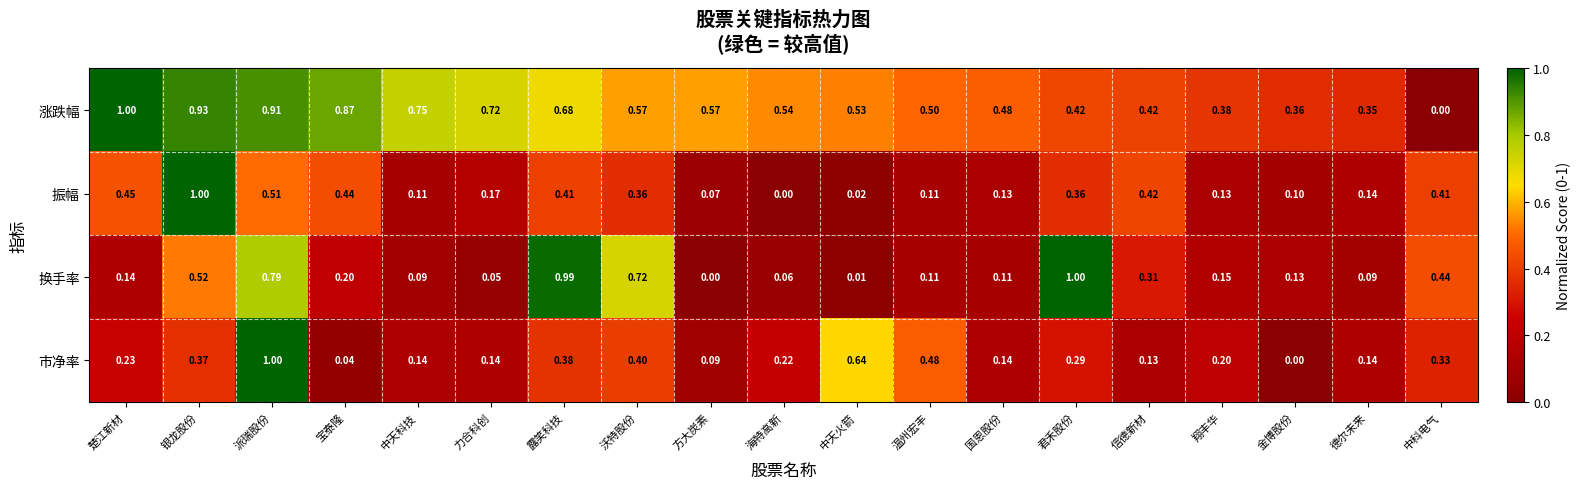

Where is 换手率 nearest to the value 0?

方大炭素